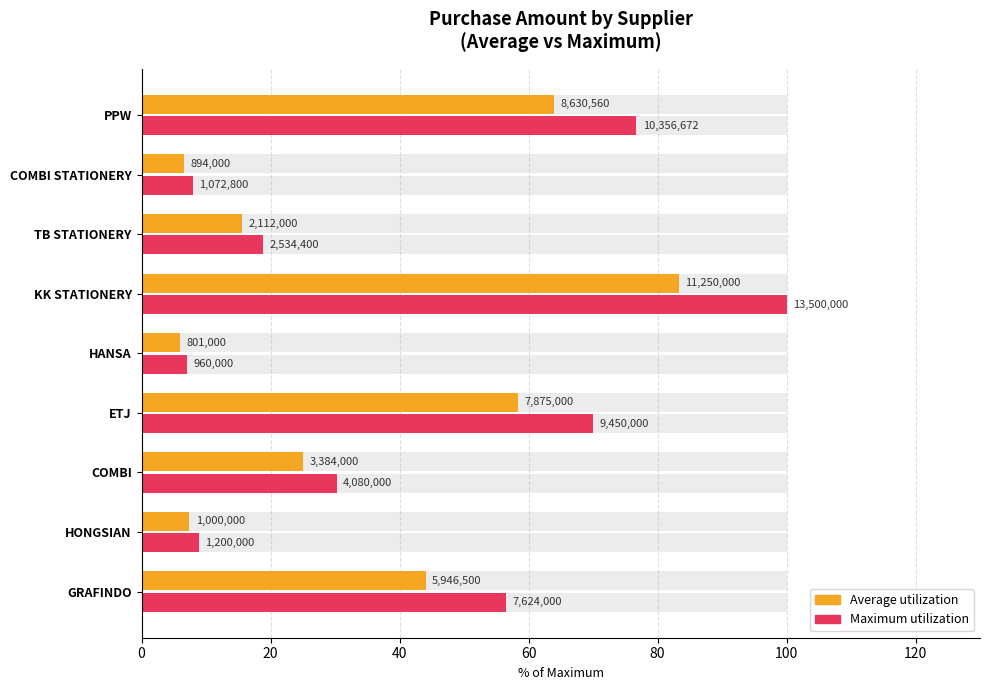

The Maximum utilization series shows 3.2 at HANSA. True or false?

False